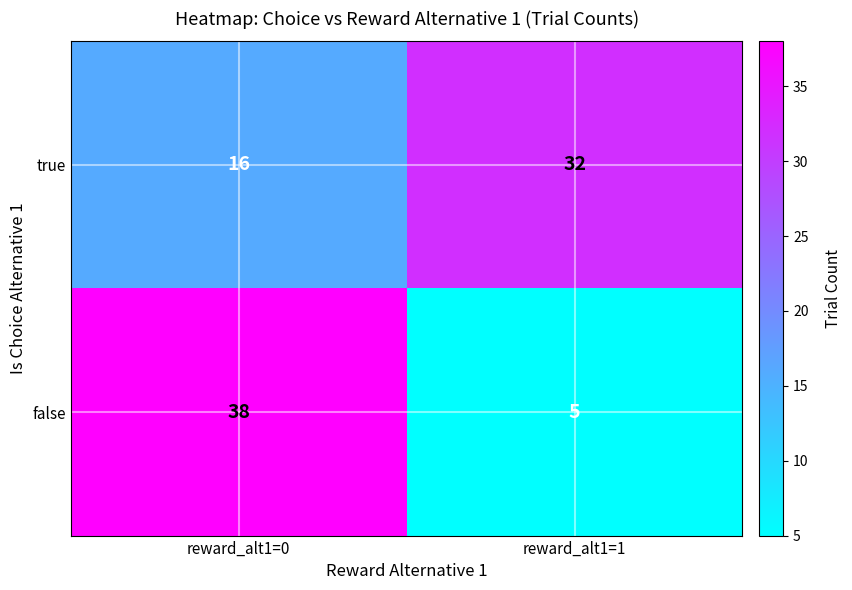

What is the maximum value shown in the chart?

38